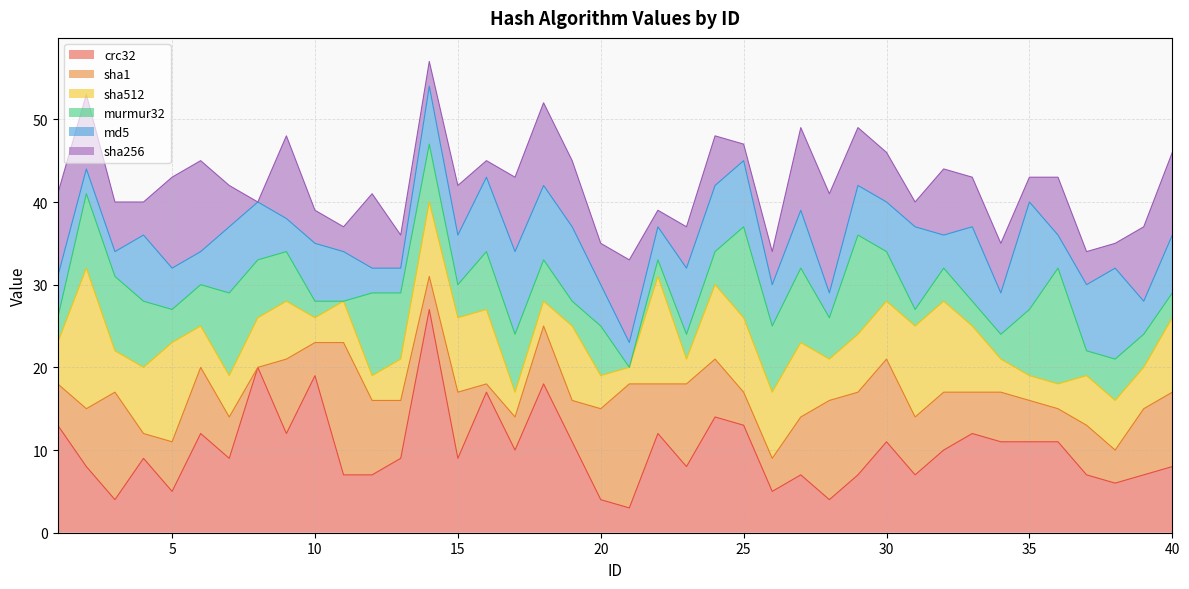

What are all the series names shown in the legend?

crc32, sha1, sha512, murmur32, md5, sha256